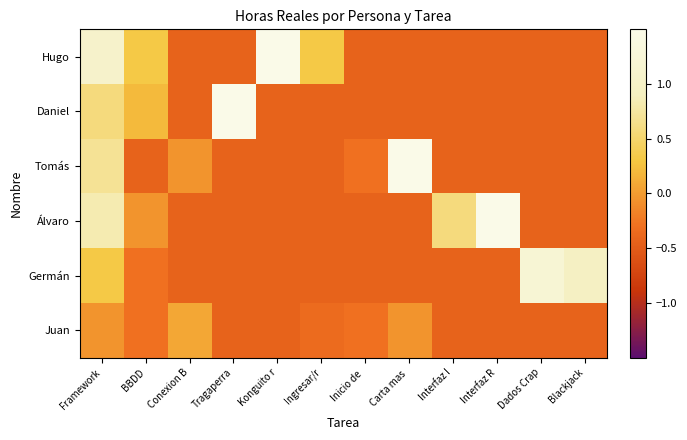

What is the total value across all series at Blackjack?

-1.2